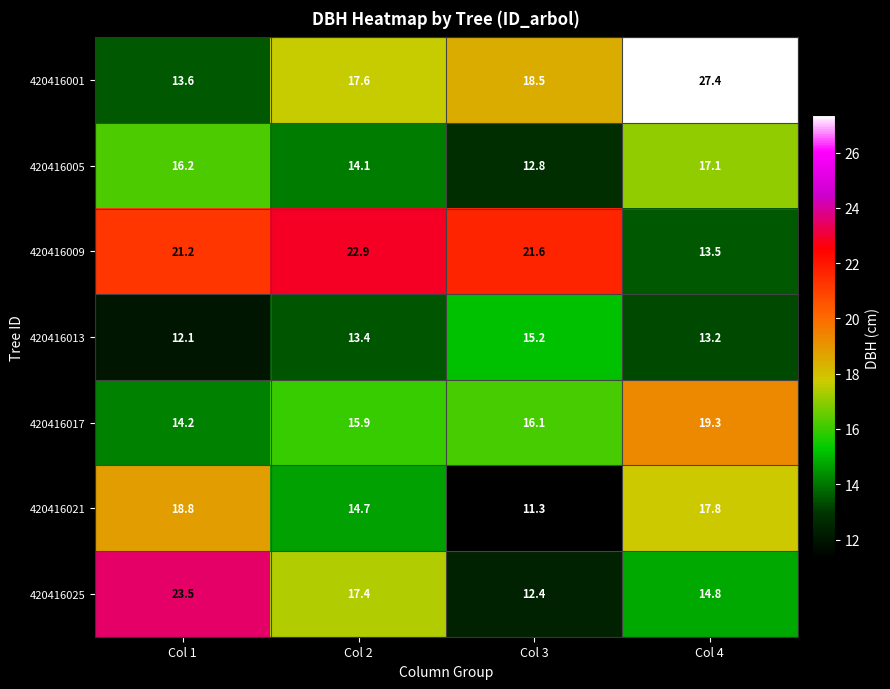

At how many categories does at least one series exceed 15?

4